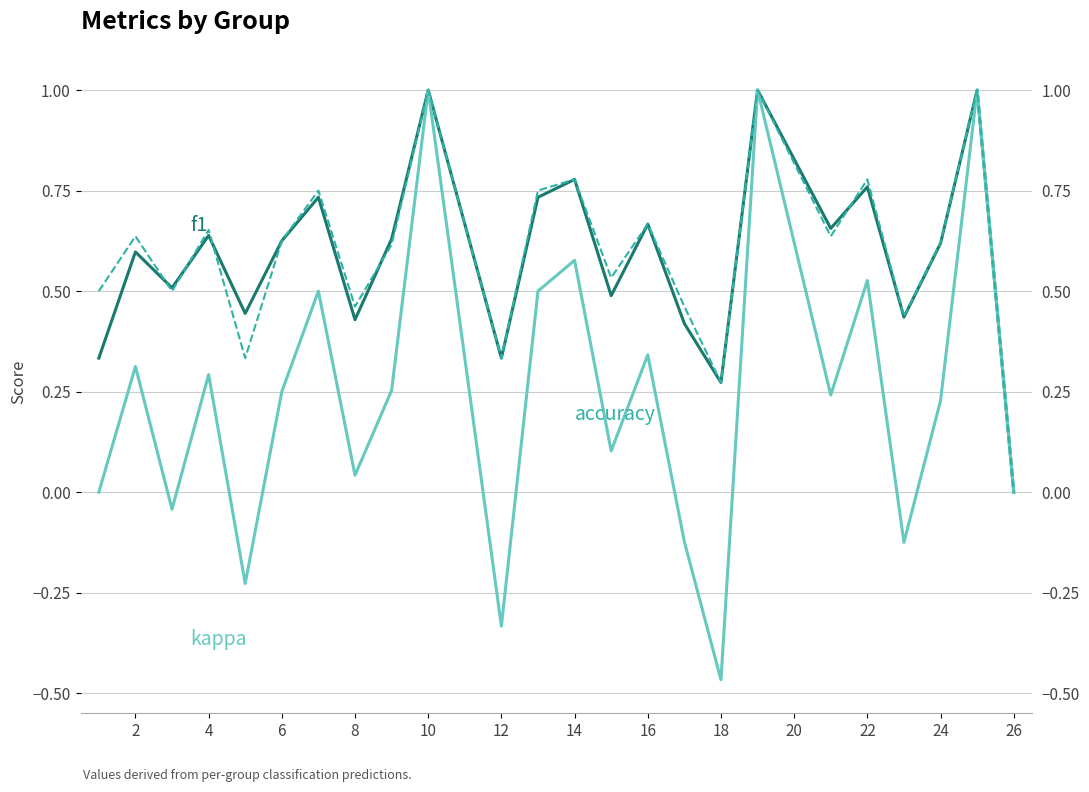

How many lines are shown in the chart?

3